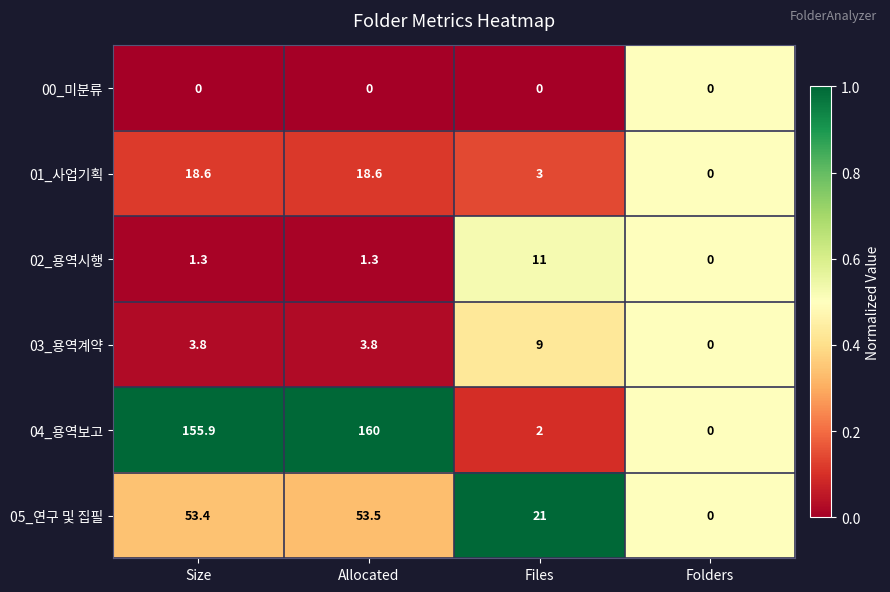

The 03_용역계약 series shows 1.9 at Size. True or false?

False